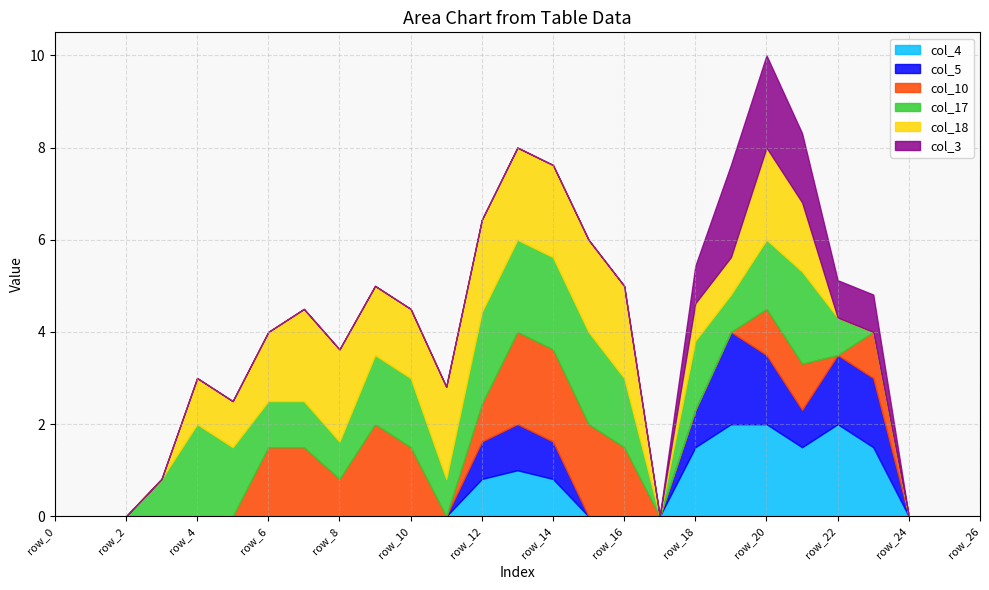

Is it true that col_17 equals 1.0 at row_5?

False